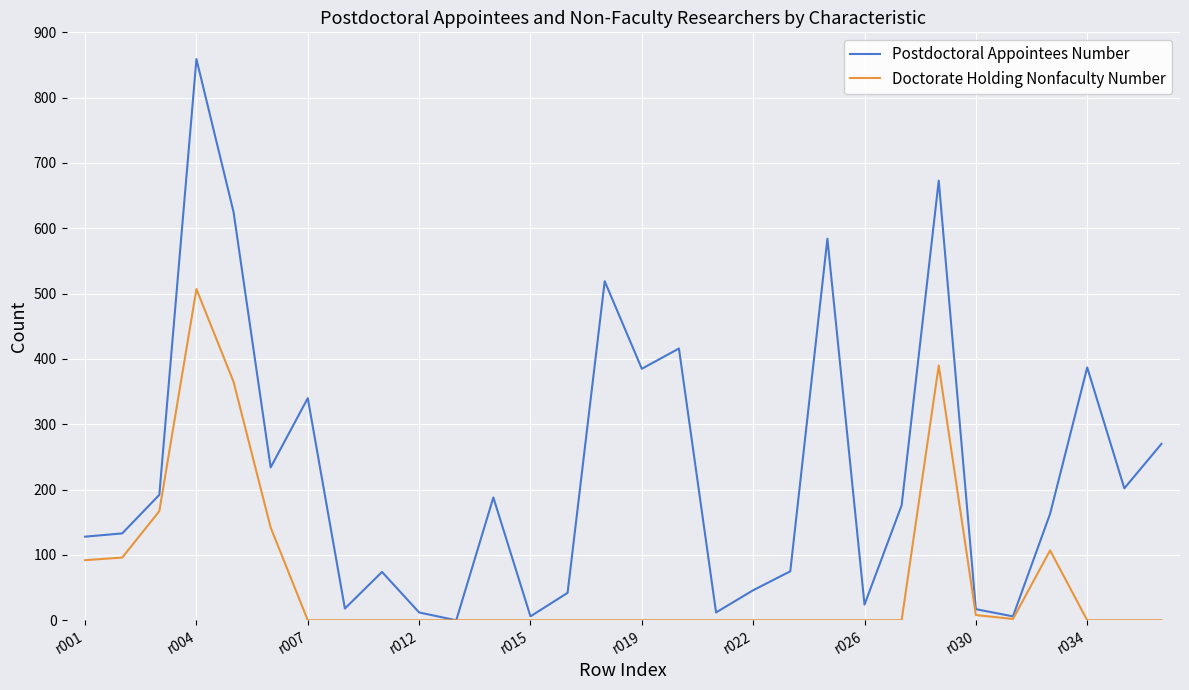

List the series in order of their overall mean, lowest first.

Doctorate Holding Nonfaculty Number, Postdoctoral Appointees Number